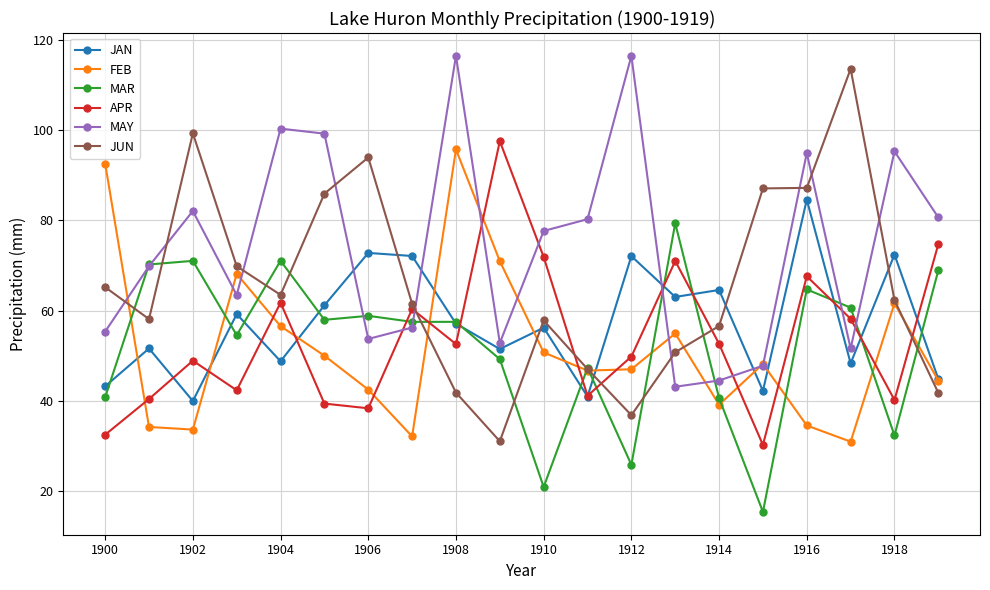

Which series has the largest range (max minus min)?

JUN